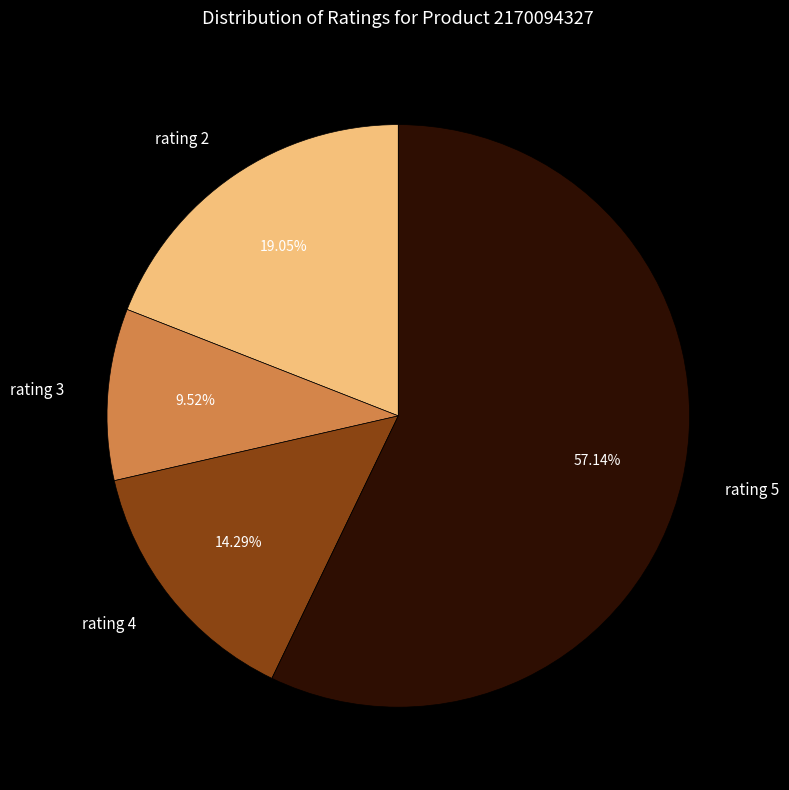

How many slices are in this pie chart?

4